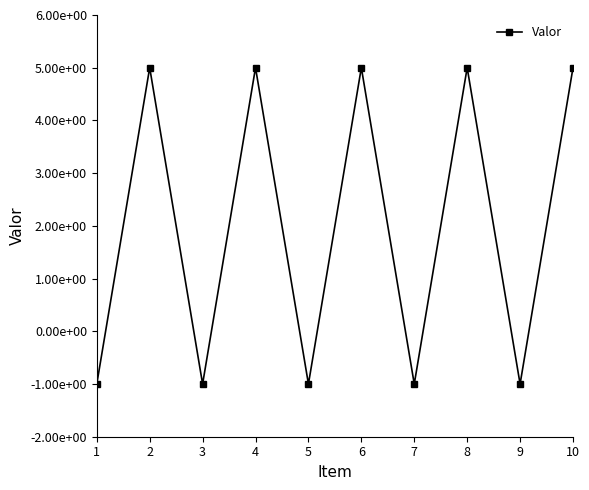

What is the value of the 3rd point from the left?

-1